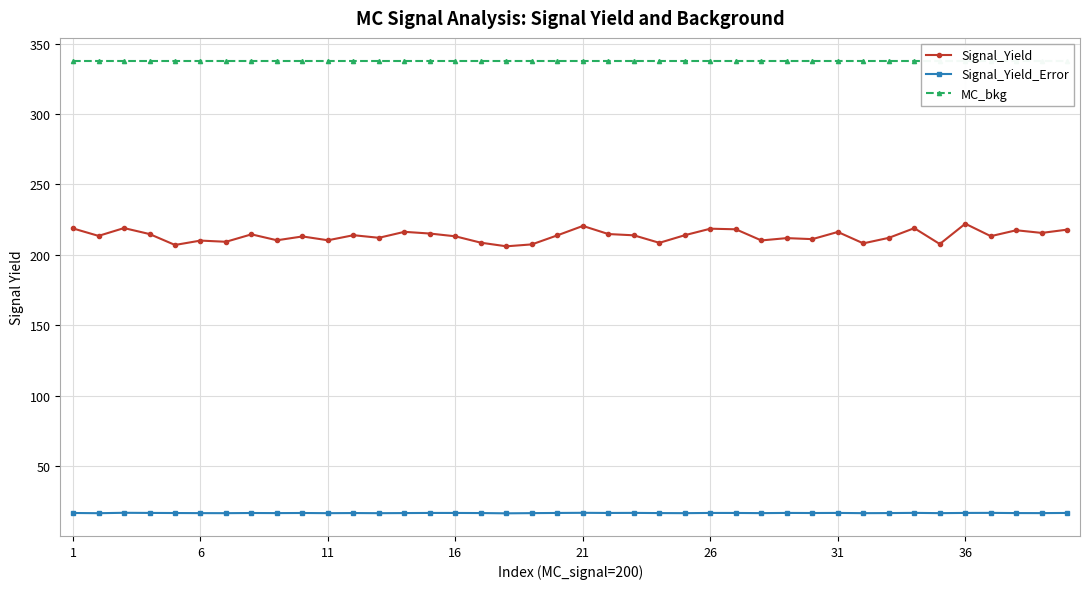

True or false: Signal_Yield_Error and Signal_Yield cross at least once.

False